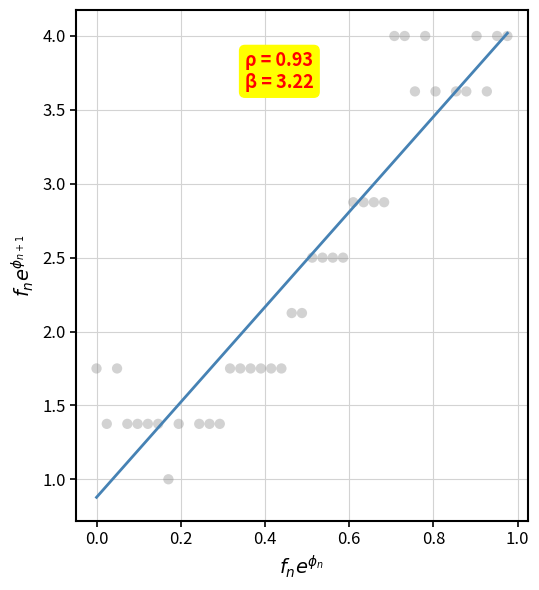

What is the range of X values (max minus min)?

1.0